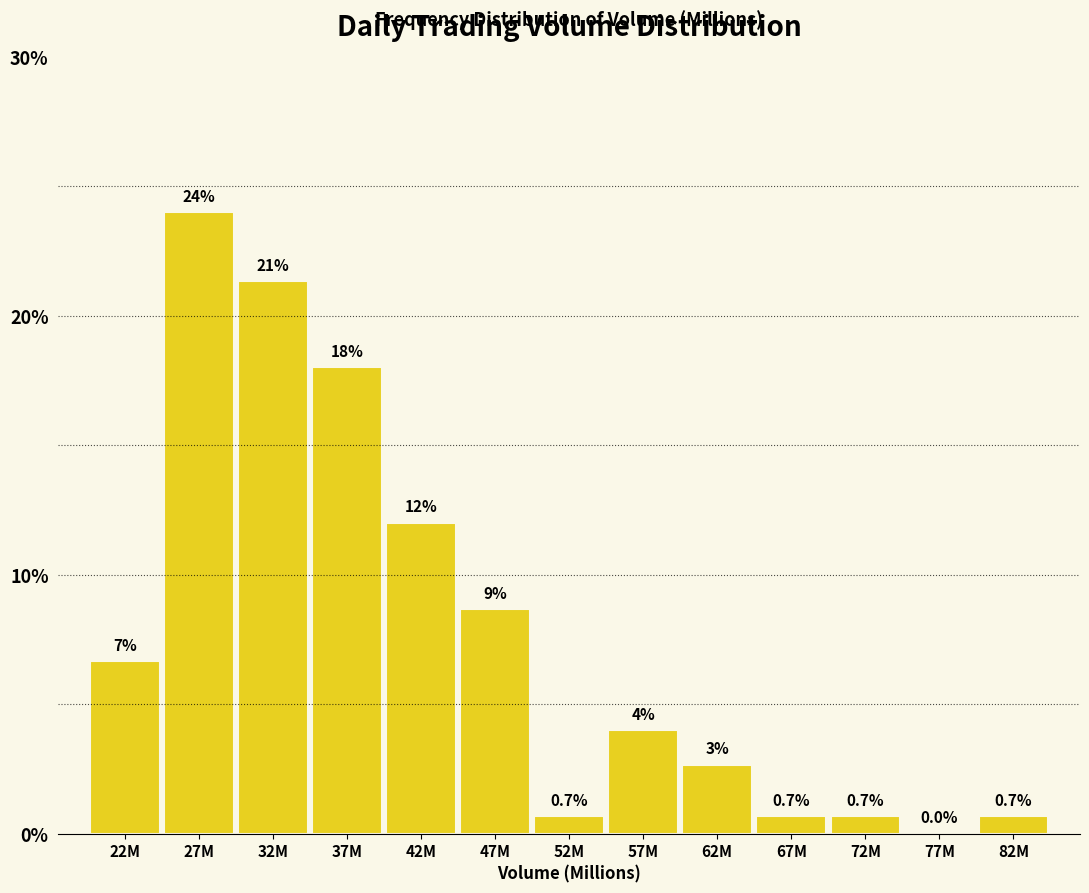

Between 37M and 67M, which is larger?

37M